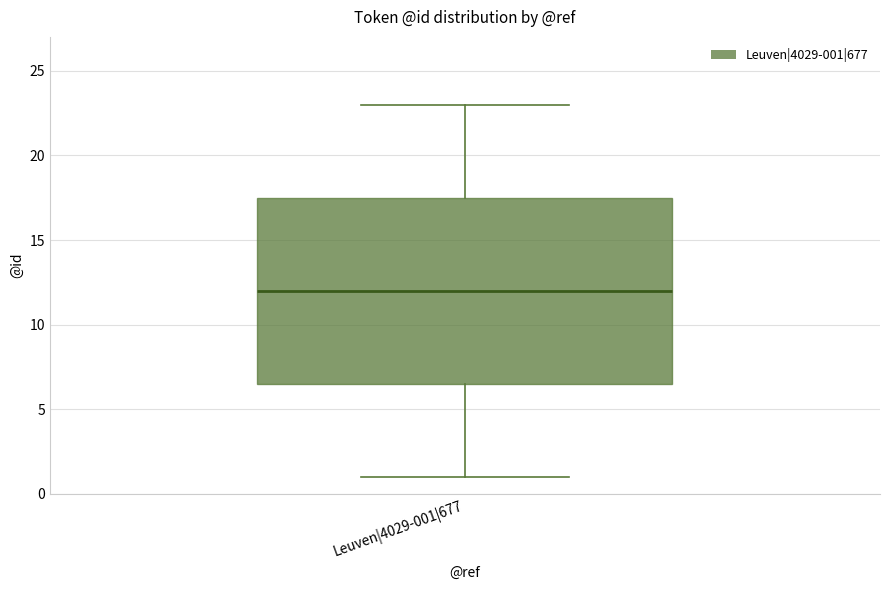

Transcribe this box plot: give where the median line is, the range the box spans, and where the two whiskers end, as read against the y-axis. The values are not printed on the chart, so give them approximately, as read against the axis.

median 12.0, box 6.5 to 17.5, whiskers 1.0 to 23.0